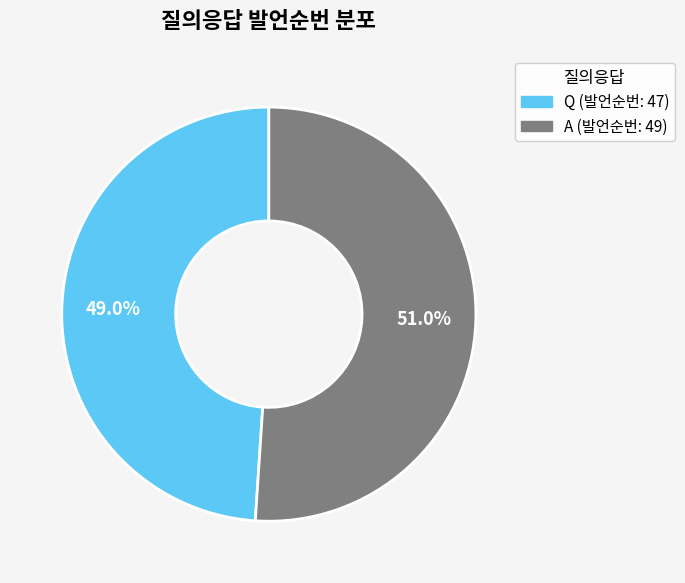

To the nearest percent, what is the difference between the largest and smallest slice percentages?

2%